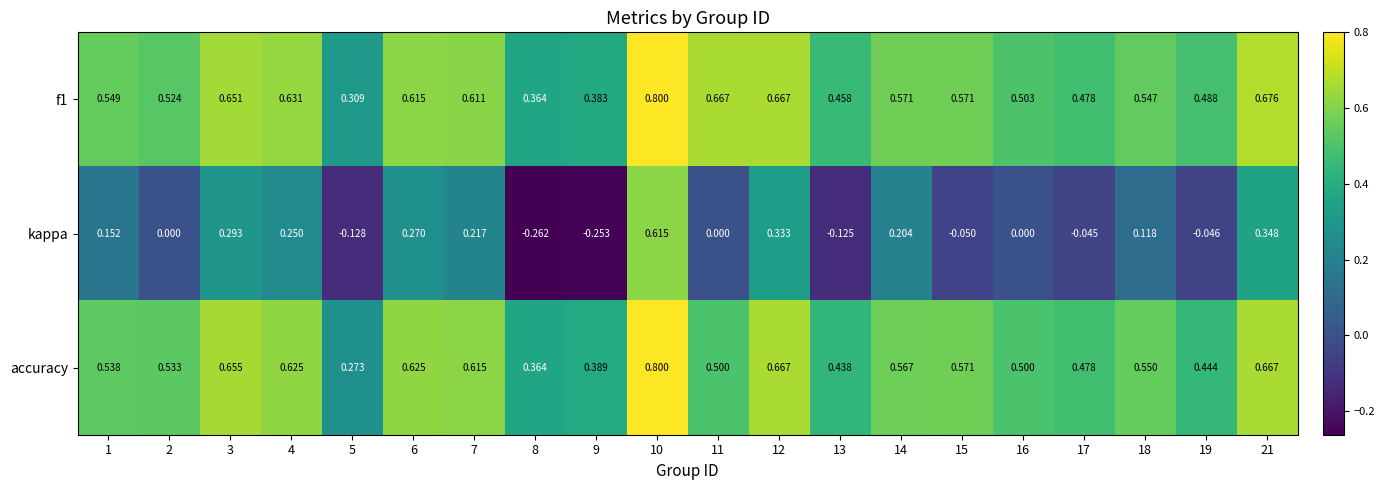

At how many categories does at least one series exceed 0?

20